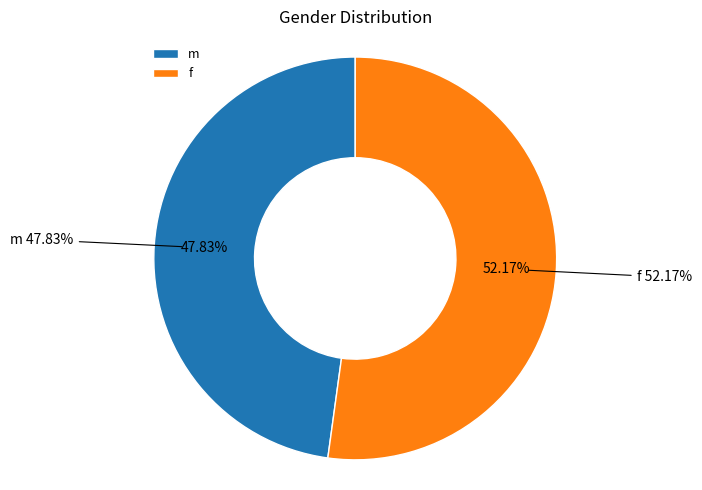

To the nearest percent, what is the difference between the m and f slice percentages?

4%